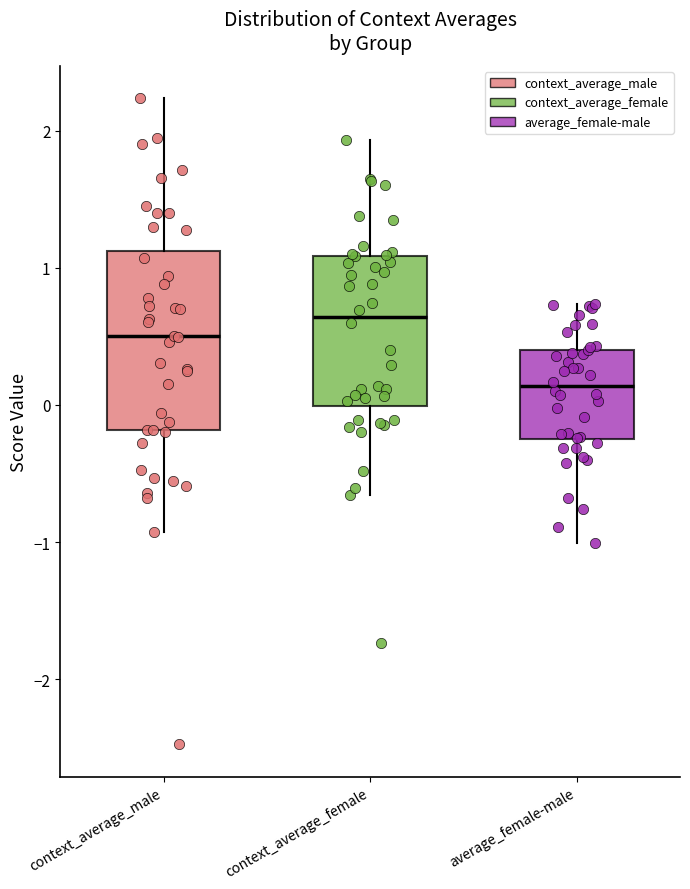

Reading left to right, read every box against the y-axis: the position of its median line, the range the box covers, and the ends of its whiskers. The values are not printed on the chart, so give them approximately, as read against the axis.

context_average_male: median 0.5, box -0.2 to 1.1, whiskers -0.9 to 2.2
context_average_female: median 0.6, box 0.0 to 1.1, whiskers -0.7 to 1.9
average_female-male: median 0.1, box -0.2 to 0.4, whiskers -1.0 to 0.7